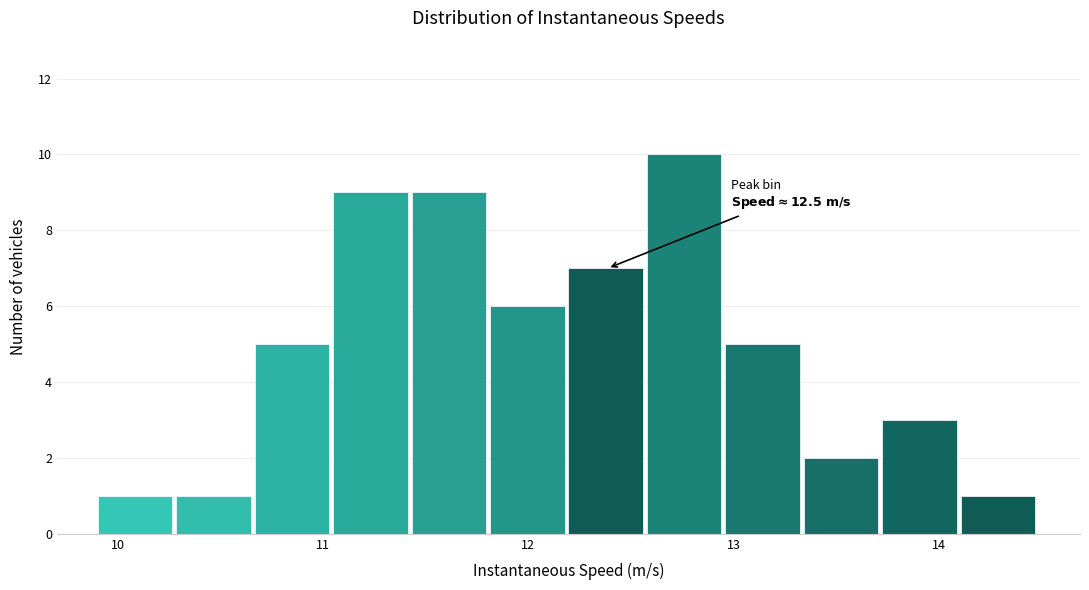

Around what value on the x-axis is the tallest bar? Give the approximate position of its centre, as read against the axis.

12.8